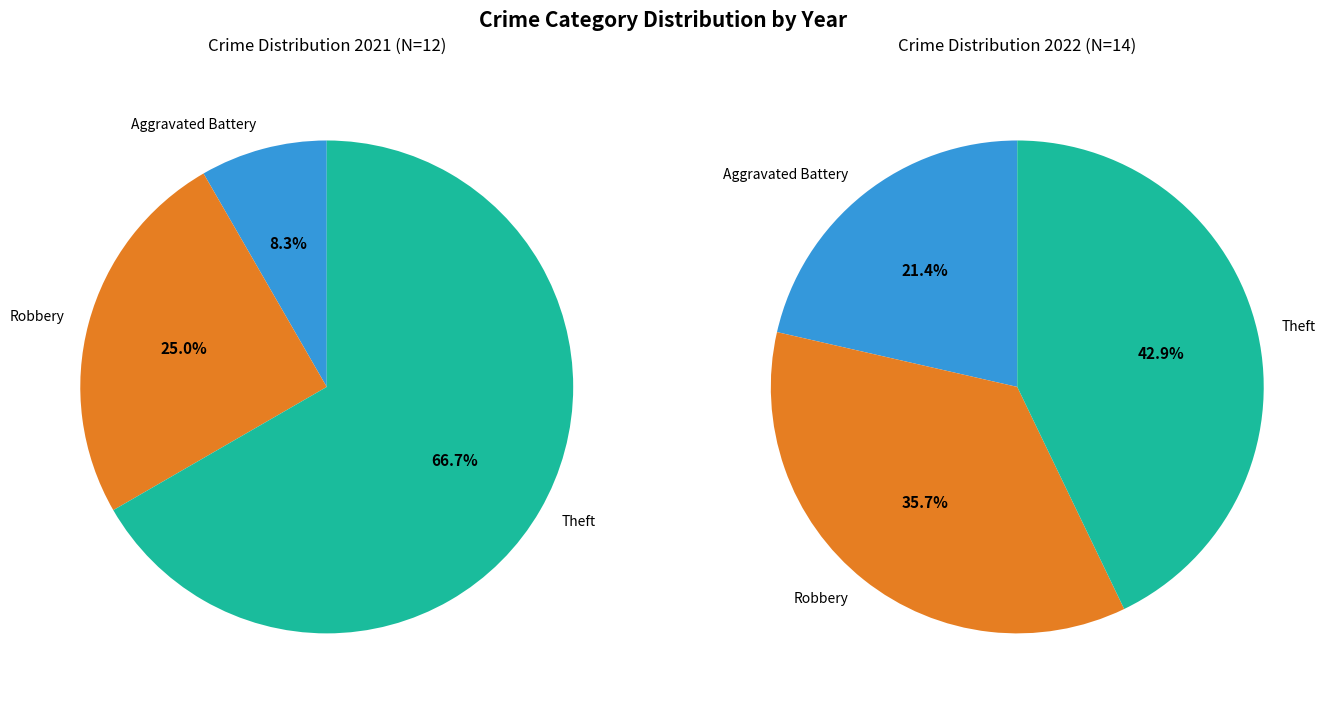

Rank the series at values_2022 from highest to lowest value.

values_2022, values_2021